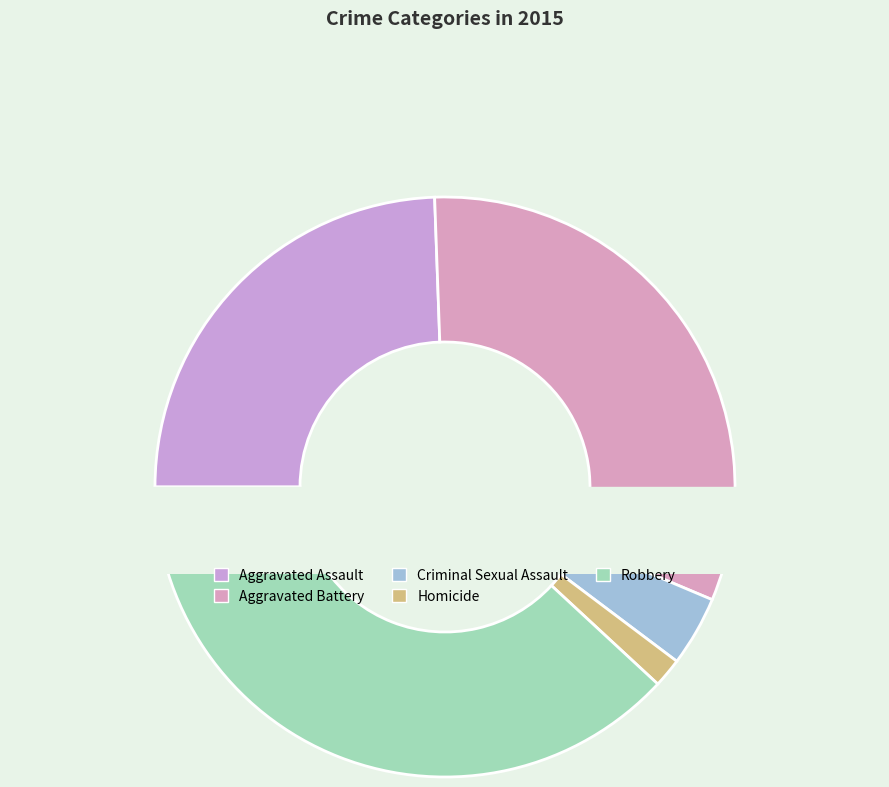

Combined, what portion of the pie is Homicide and Aggravated Assault?

26.1%